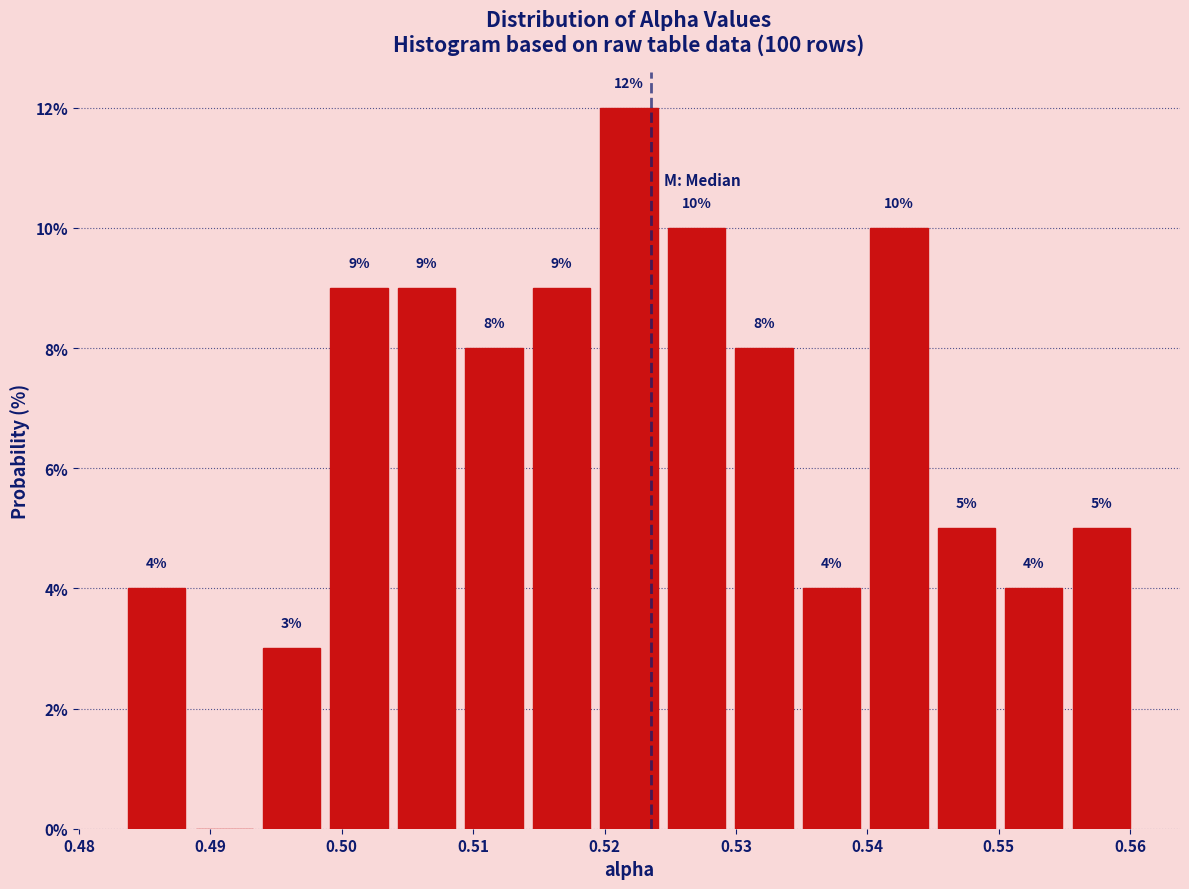

Which range on the x-axis has the tallest bar?

0.520 to 0.525